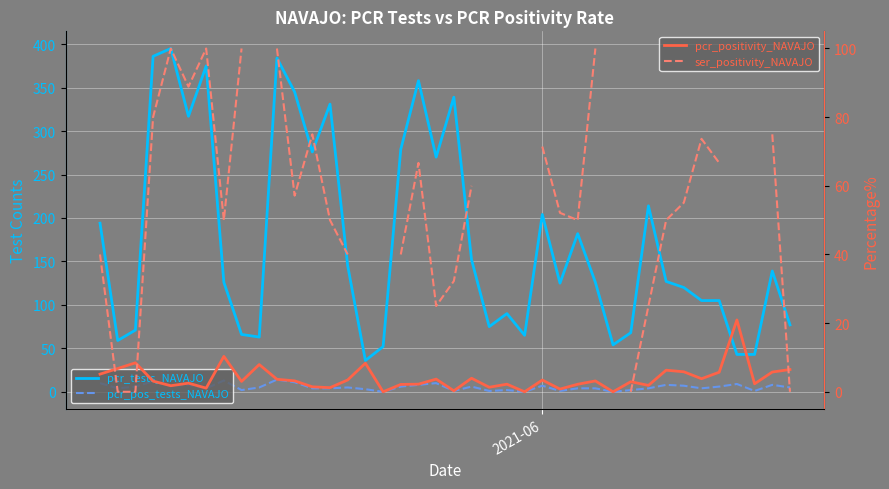

After their last crossing, which series has the higher values: pcr_positivity_NAVAJO or ser_positivity_NAVAJO?

pcr_positivity_NAVAJO